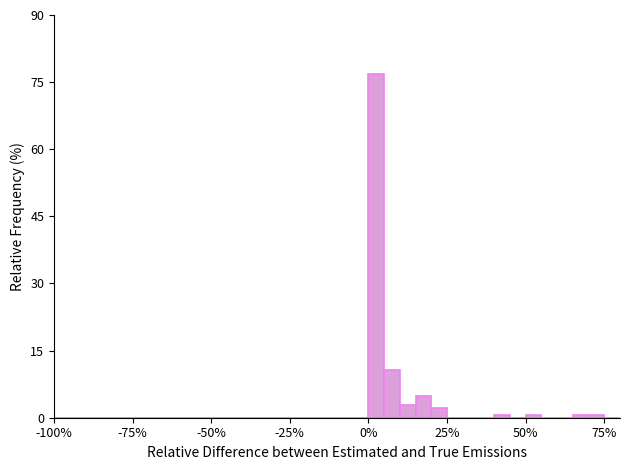

Read against the x-axis, roughly where is the centre of the tallest bar?

5